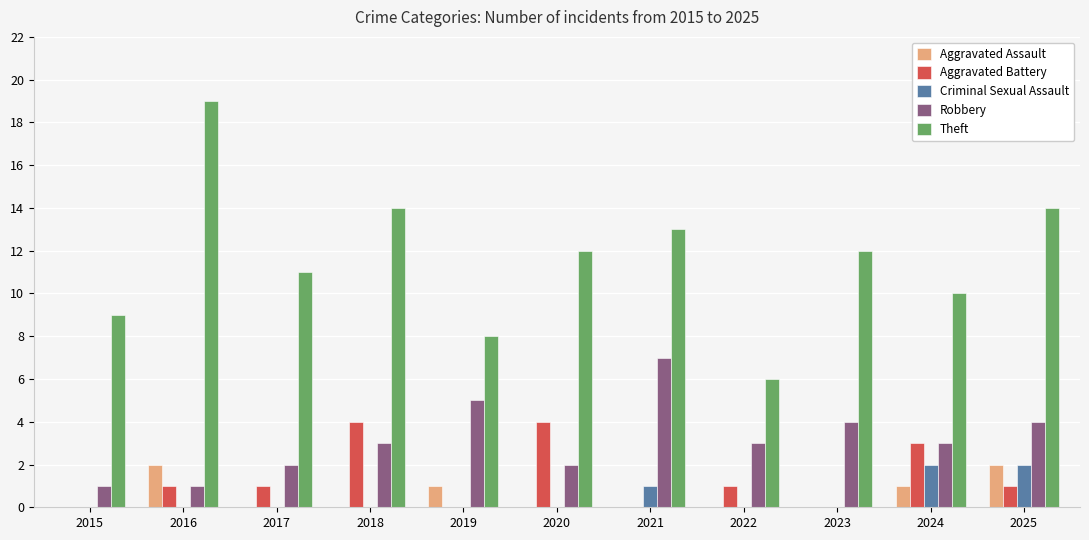

Reading left to right, transcribe all the data shown in this chart.

Aggravated Assault: 0	2	0	0	1	0	0	0	0	1	2
Aggravated Battery: 0	1	1	4	0	4	0	1	0	3	1
Criminal Sexual Assault: 0	0	0	0	0	0	1	0	0	2	2
Robbery: 1	1	2	3	5	2	7	3	4	3	4
Theft: 9	19	11	14	8	12	13	6	12	10	14